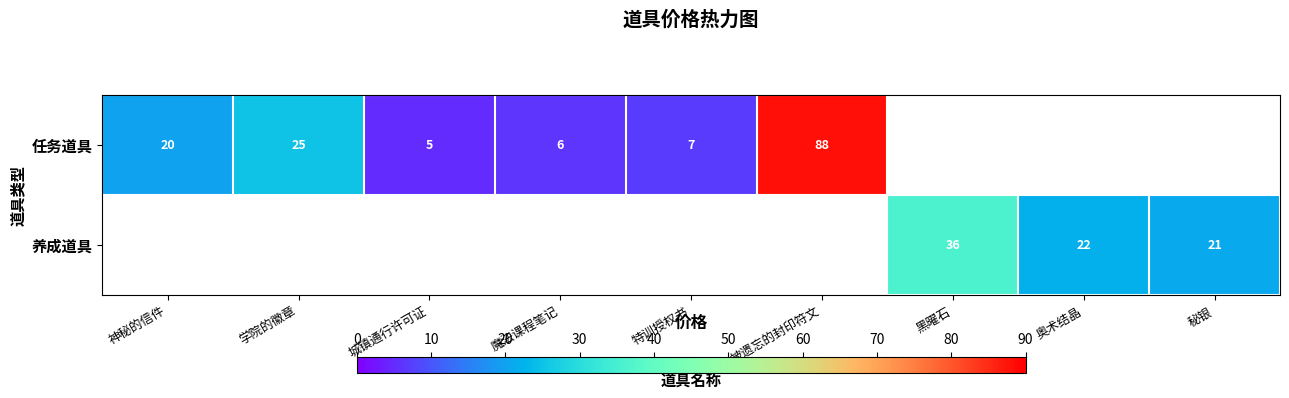

The value of 任务道具 at 魔法课程笔记 is 8. True or false?

False